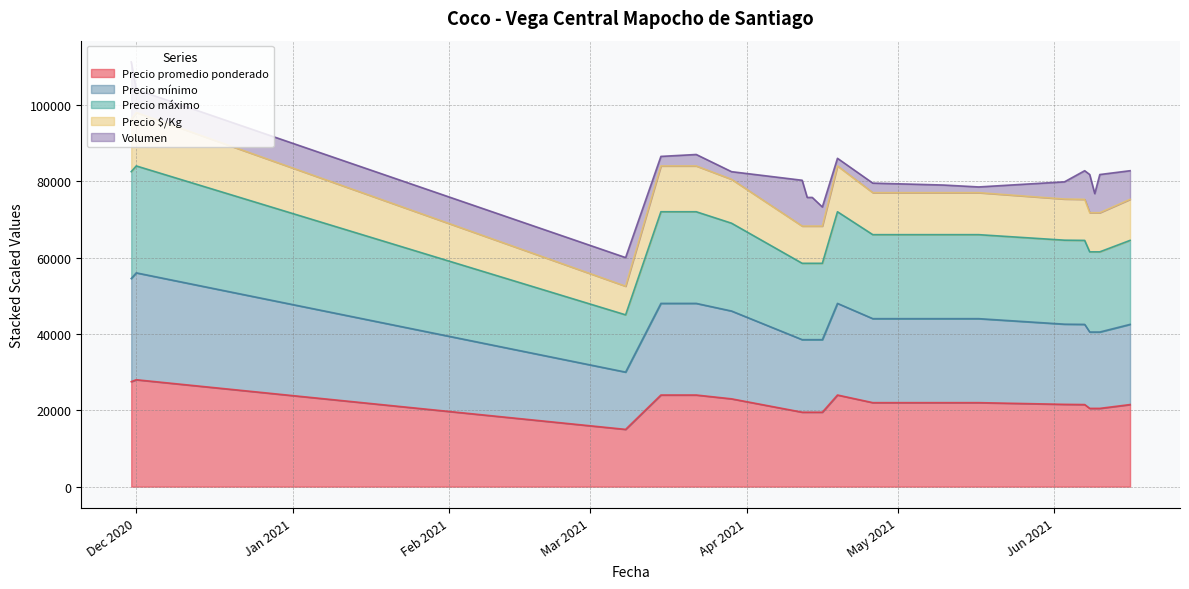

What is the highest value of the Precio promedio ponderado series?

28000